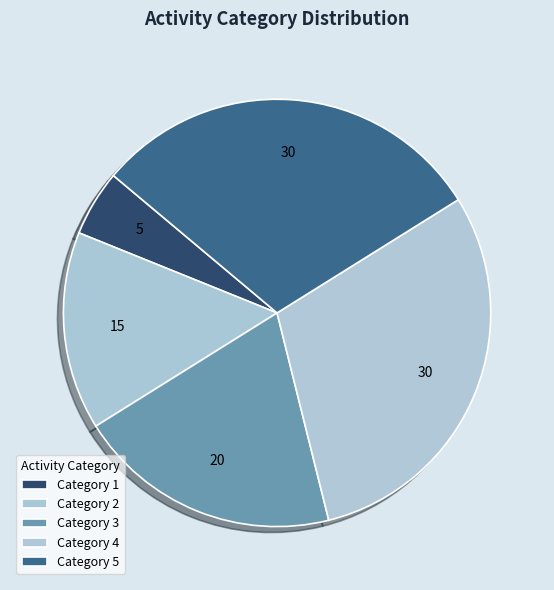

Rank the categories by value from lowest to highest.

1, 2, 3, 4, 5